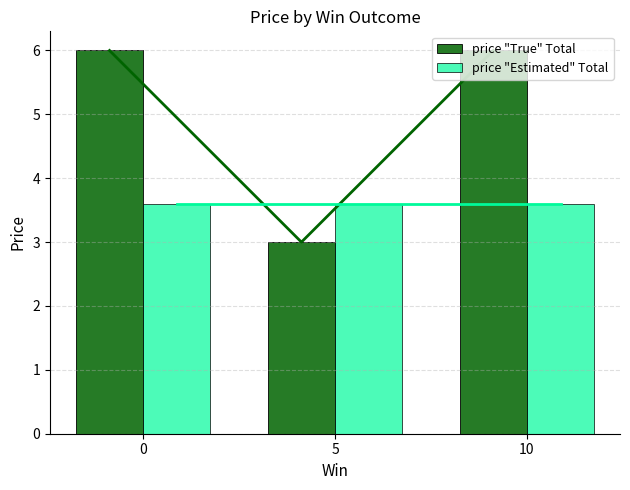

List the labels in order of price "True" Total value, largest first.

0, 10, 5